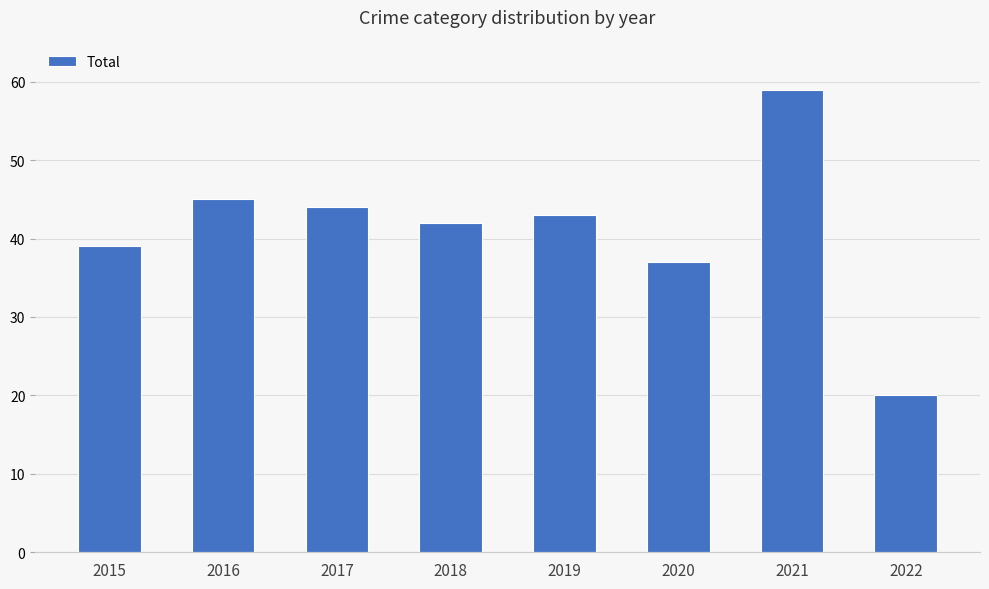

True or false: the data shows 43 at 2019.

True